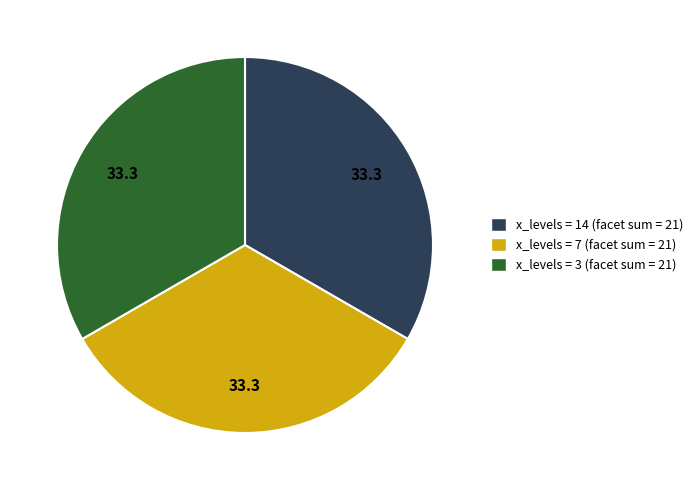

The x_levels = 14 (facet sum = 21) slice represents 33% of the pie. True or false?

True